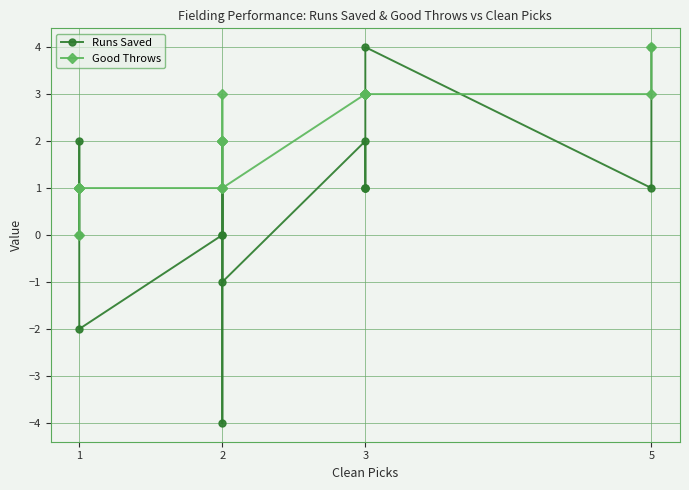

Does the chart have visible grid lines?

Yes